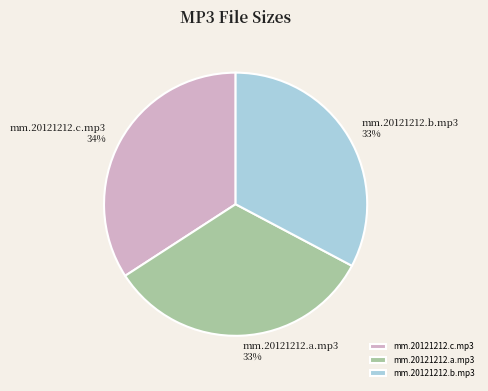

To the nearest percent, what portion does mm.20121212.b.mp3 represent?

33%